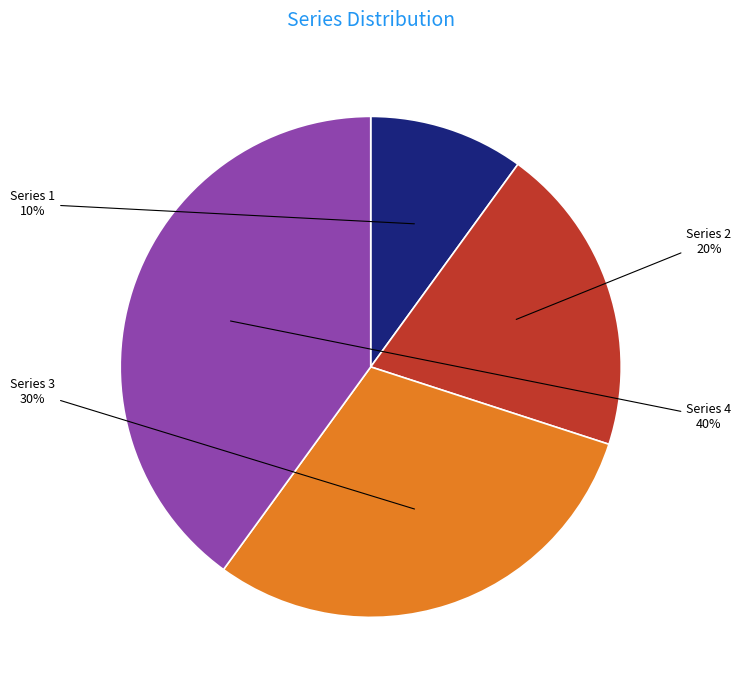

Is it true that Series 3 is 40% of the pie?

False